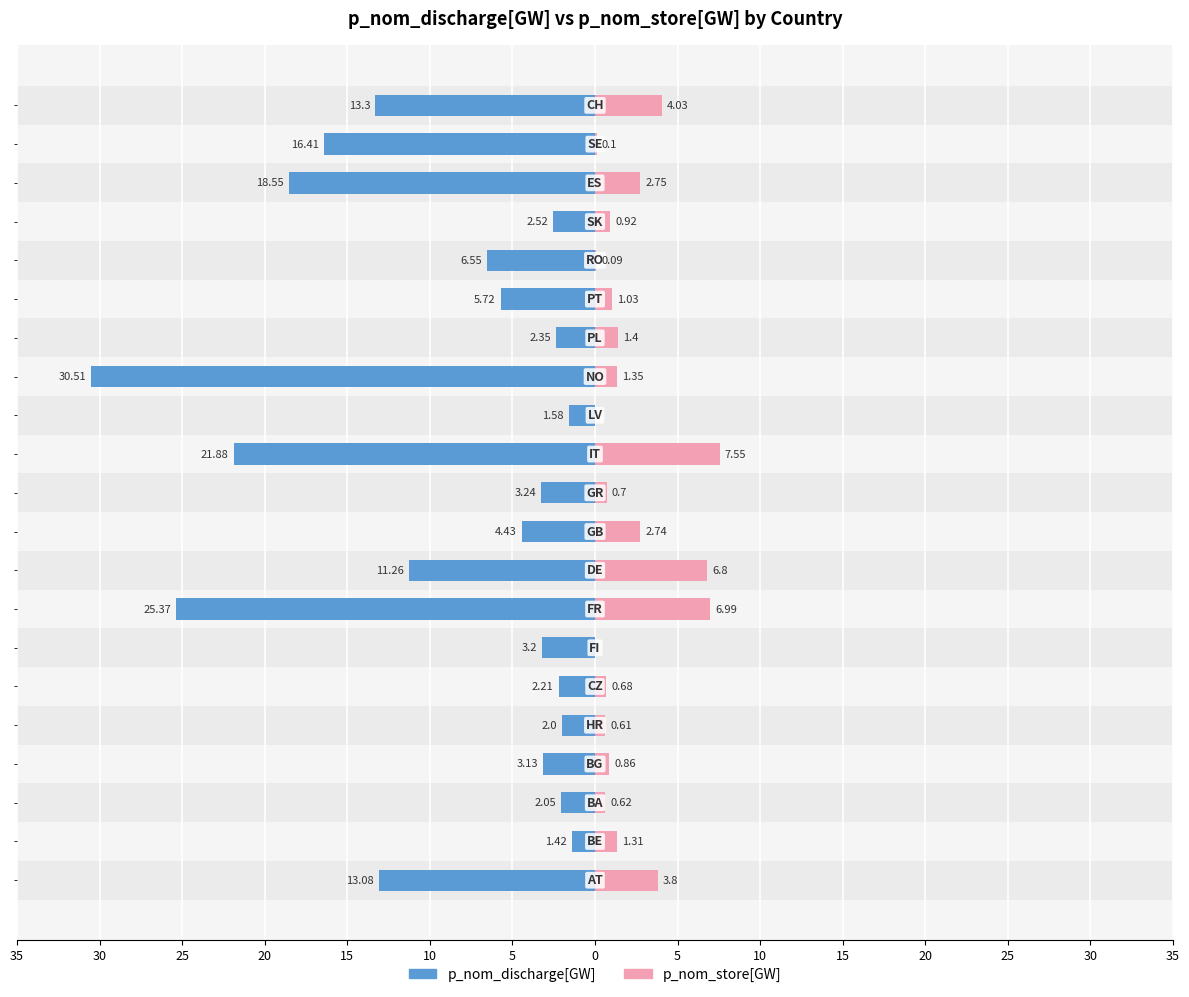

What is the difference between the highest and lowest values at 15?

2.6